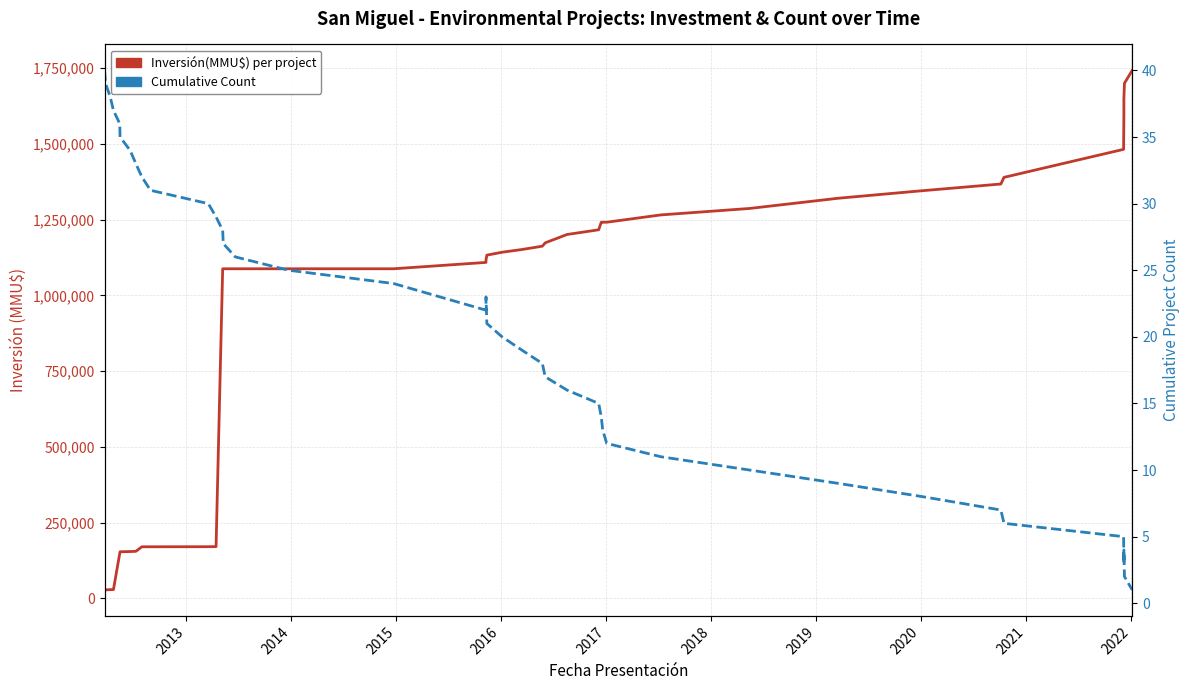

Does the chart have visible grid lines?

Yes